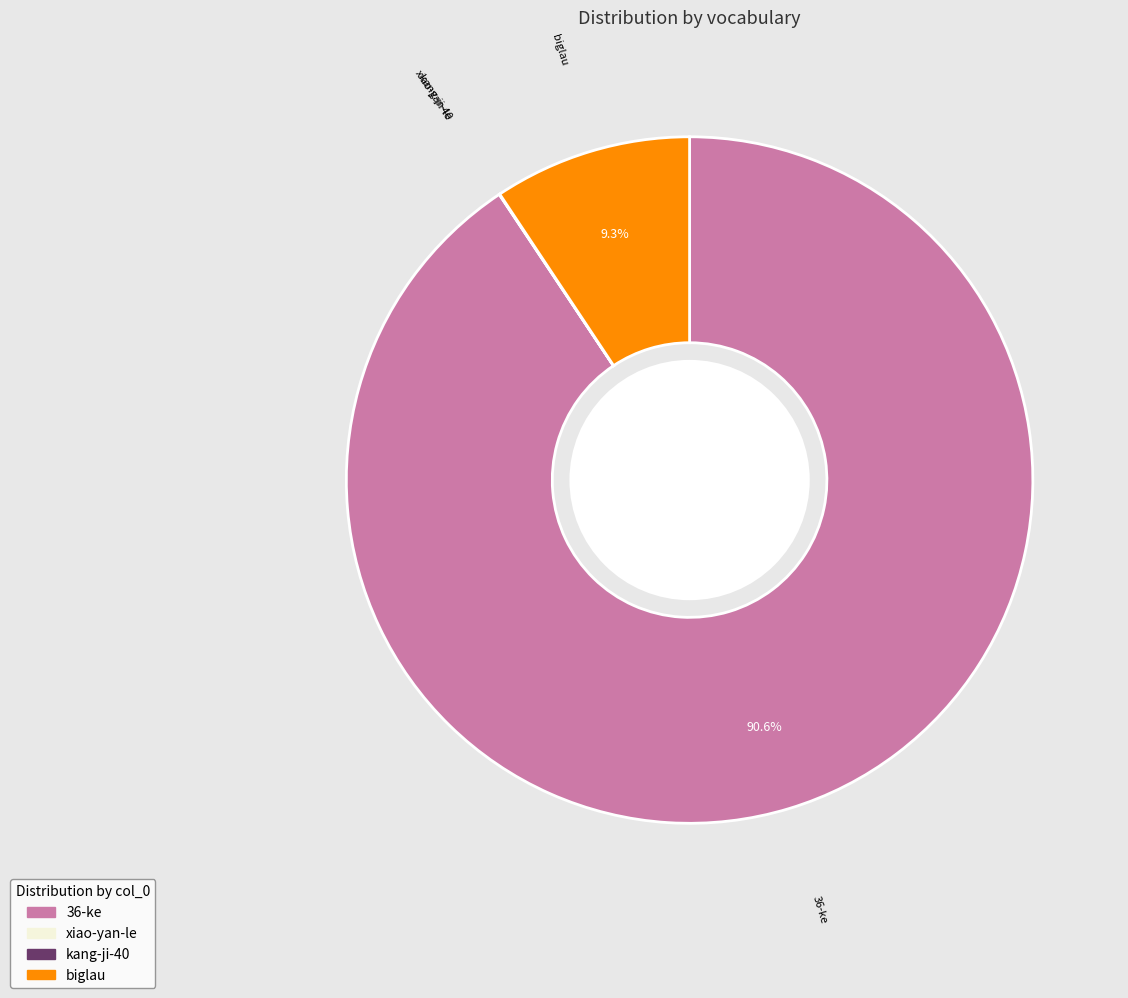

To the nearest percent, what is the combined percentage of biglau and 36-ke?

100%